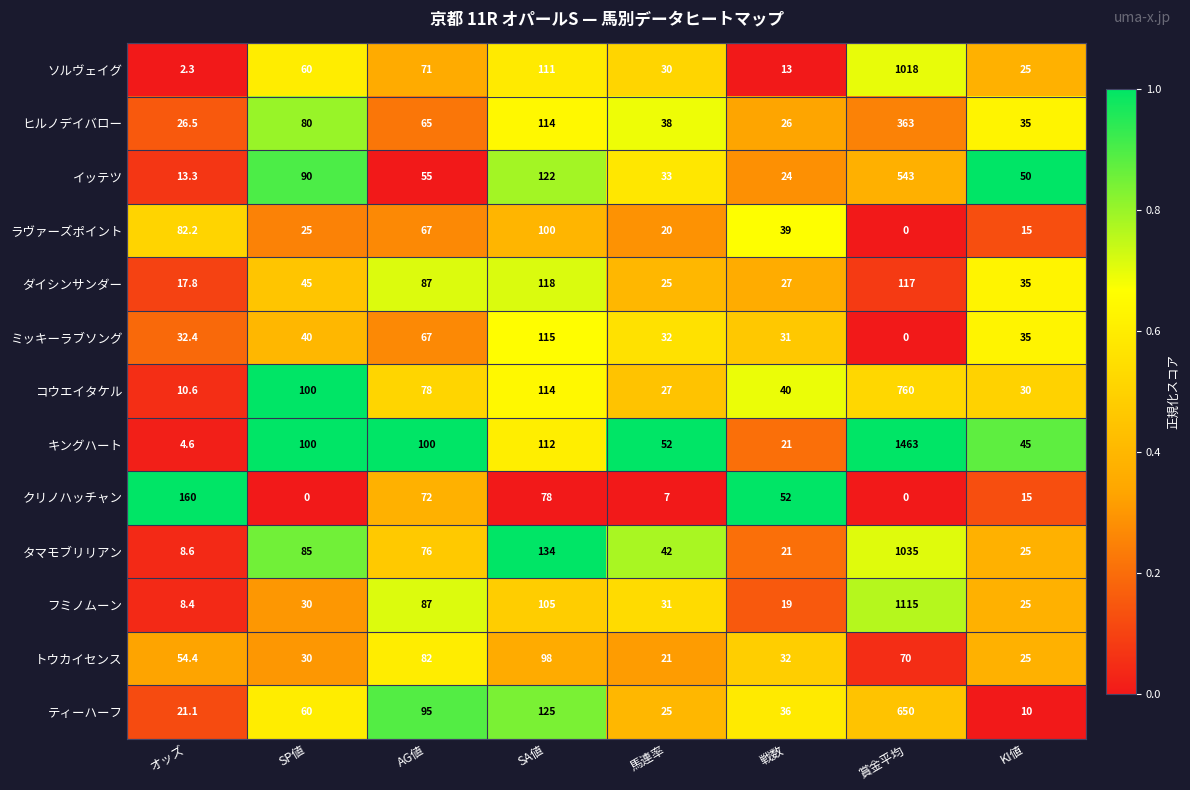

Rank the series at オッズ from lowest to highest value.

ソルヴェイグ, キングハート, フミノムーン, タマモブリリアン, コウエイタケル, イッテツ, ダイシンサンダー, ティーハーフ, ヒルノデイバロー, ミッキーラブソング, トウカイセンス, ラヴァーズポイント, クリノハッチャン